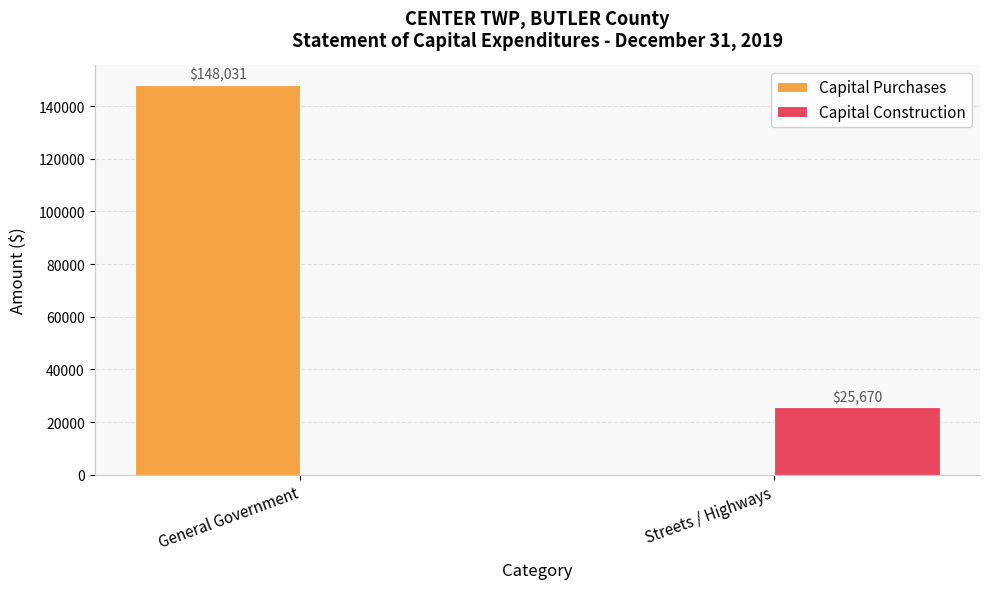

Does the chart contain stacked bars?

No